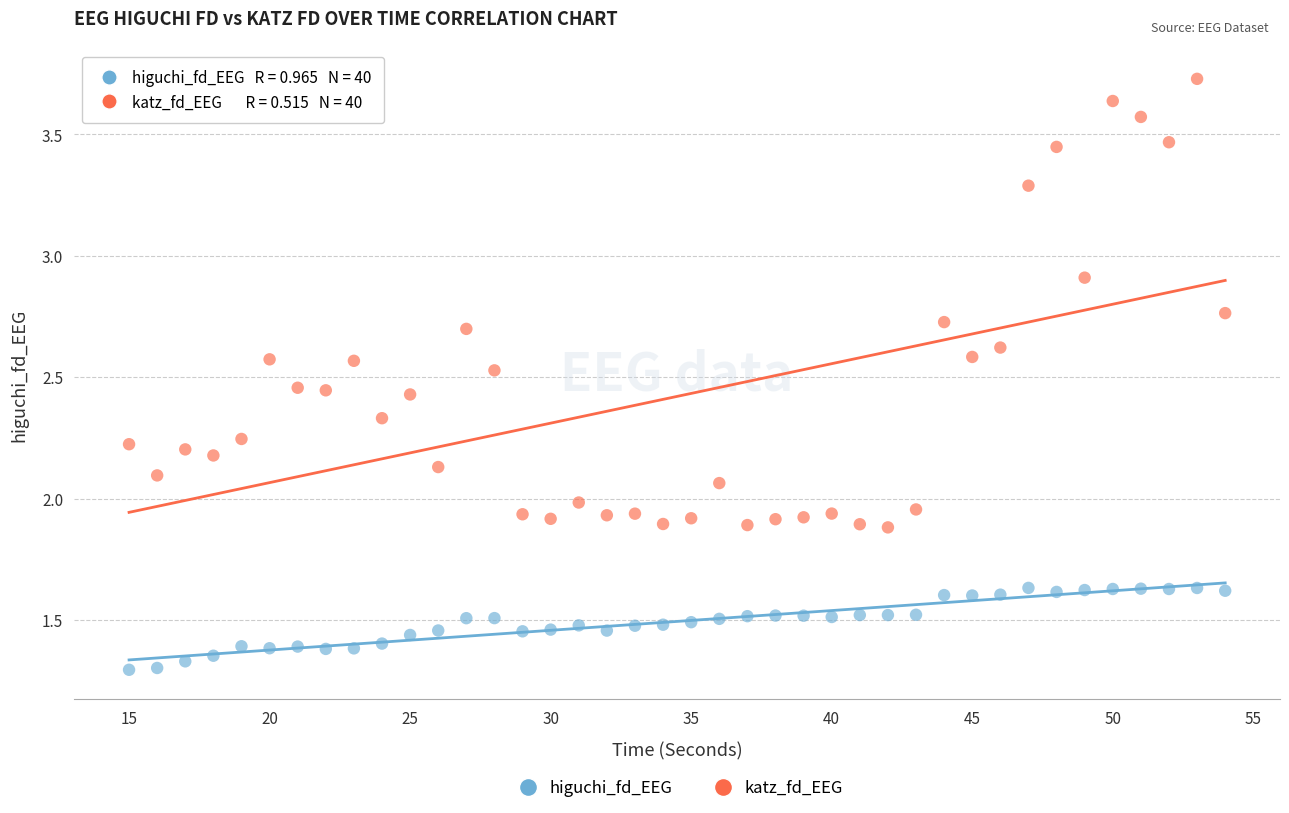

Which series has the largest Y range (max minus min)?

katz_fd_EEG